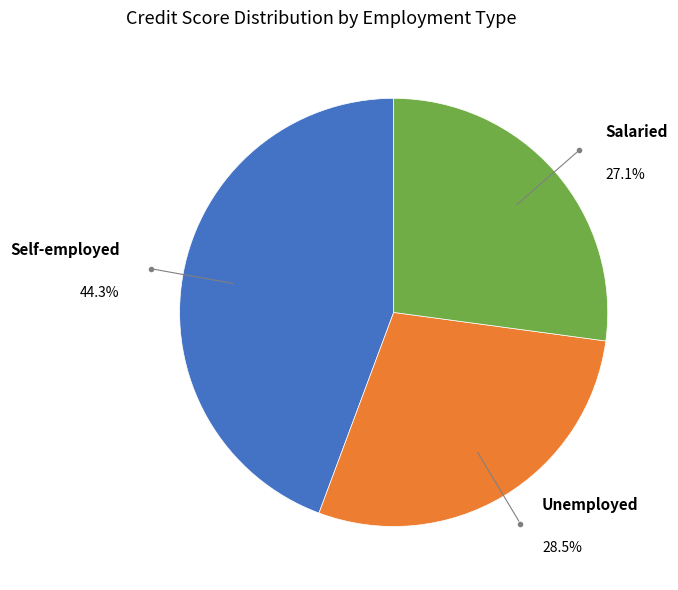

Rank the categories by value from lowest to highest.

Salaried, Unemployed, Self-employed